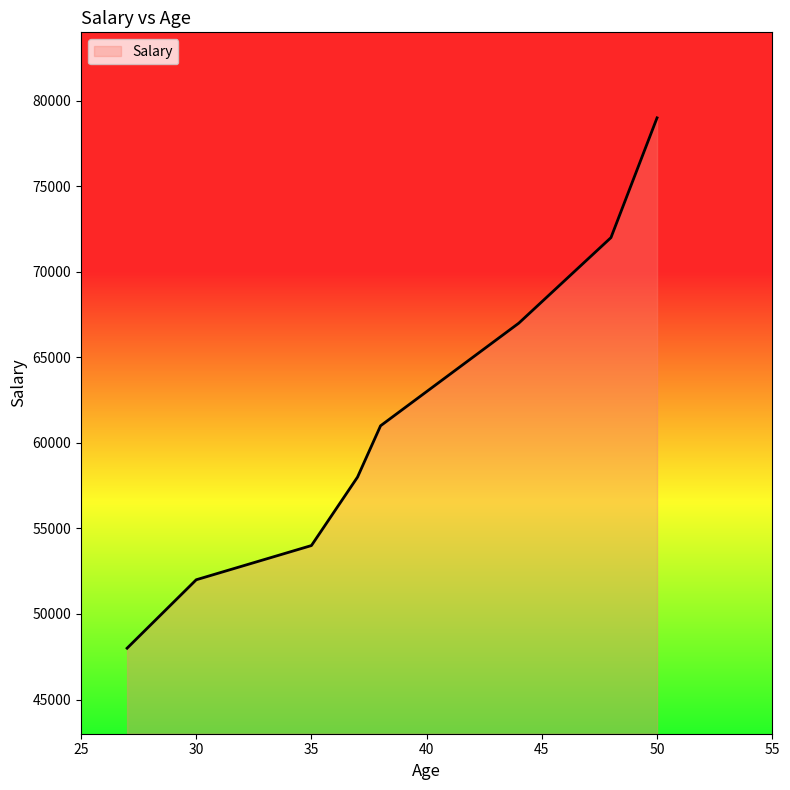

True or false: there are more than 2 points higher than both neighbors.

False